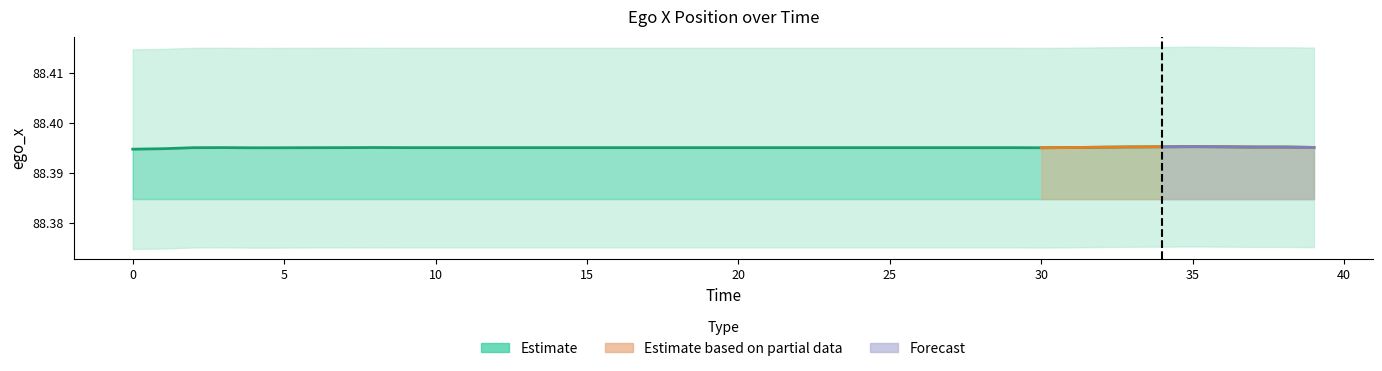

At which category does the chart reach its peak across all series?

35